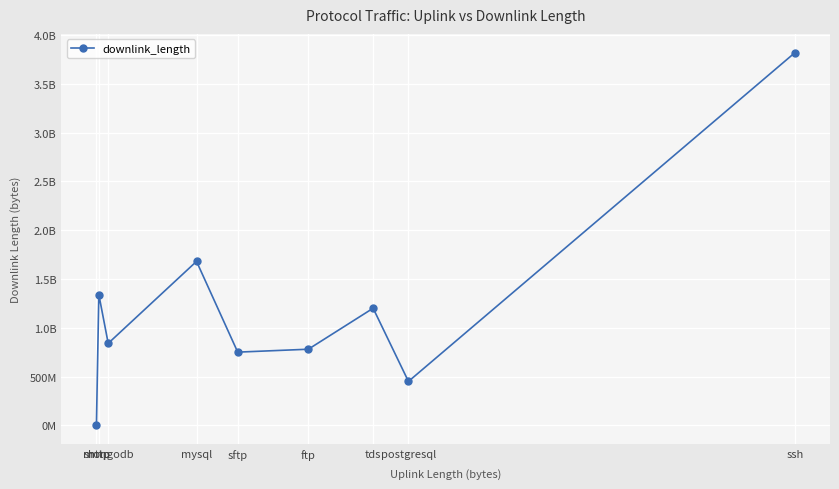

What is the label of the 6th point from the right?

mysql